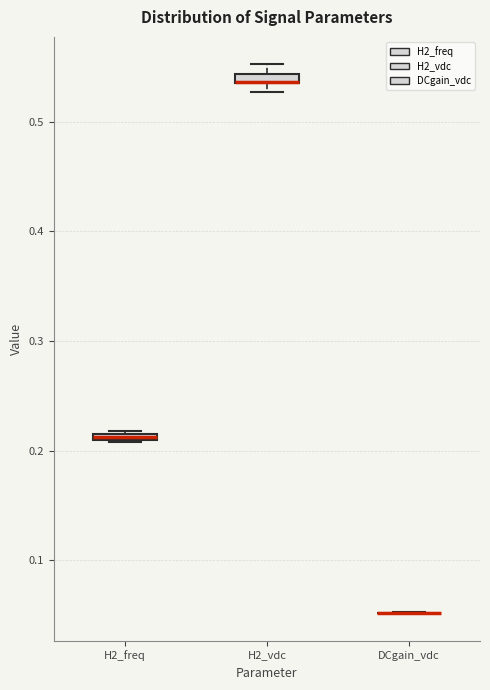

Where is the lower edge of the box for H2_vdc on the y-axis? The values are not printed on the chart, so give them approximately, as read against the axis.

0.53